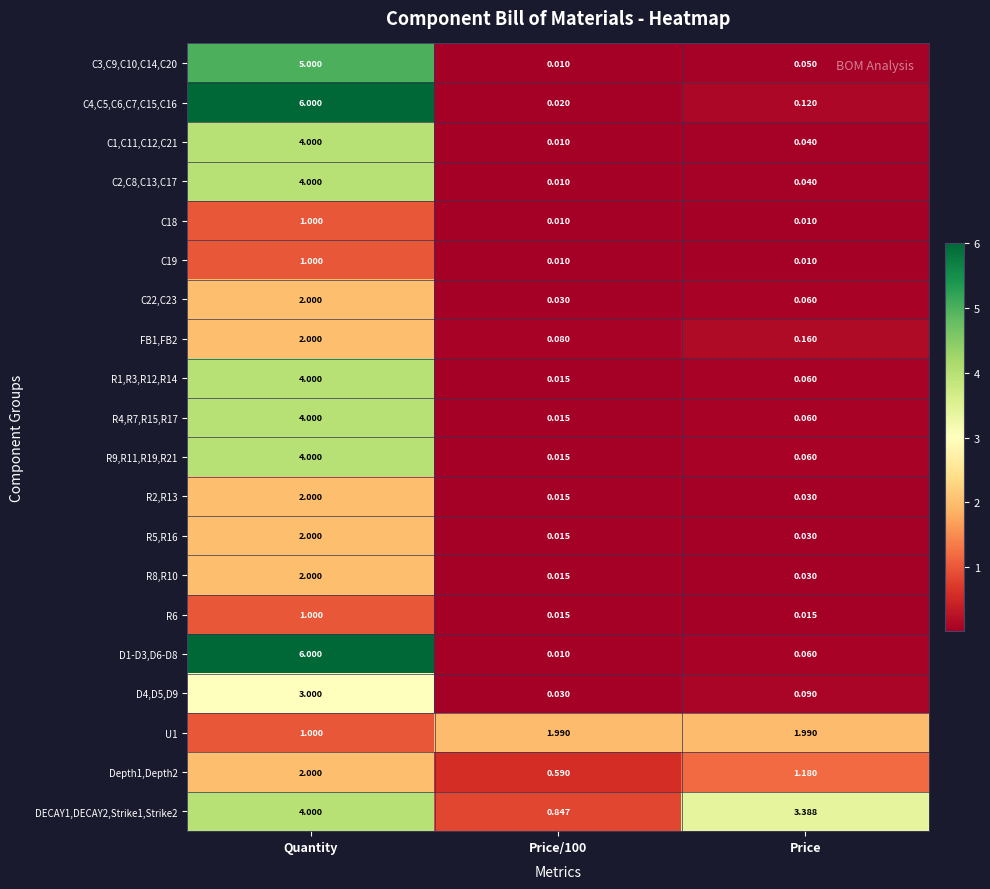

What is the total value across all series at Price?

7.5